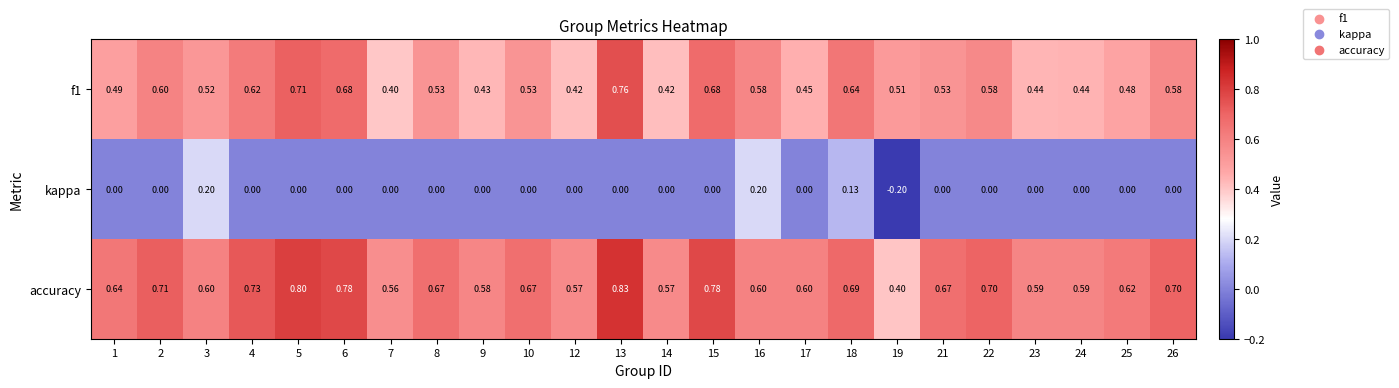

Which series has the widest spread of values?

accuracy